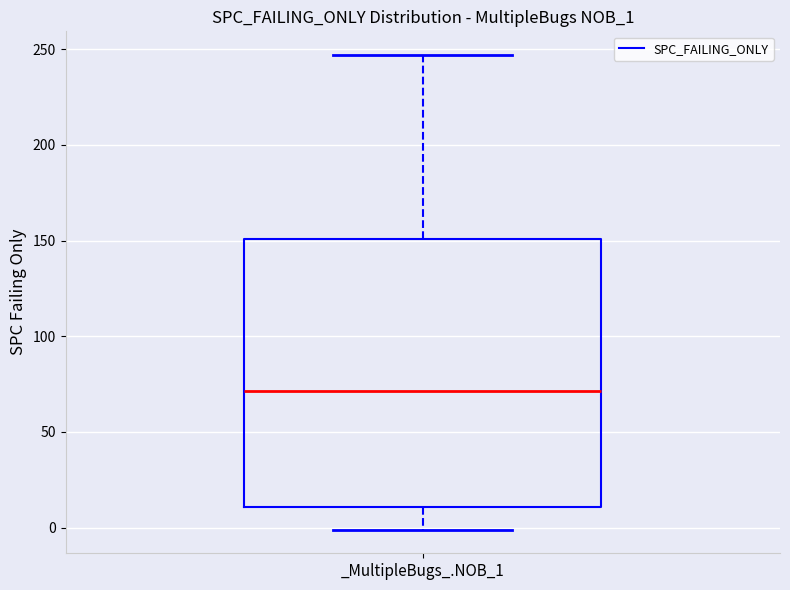

Read this box plot against the y-axis: the position of the median line, the range covered by the box, and the ends of both whiskers. The values are not printed on the chart, so give them approximately, as read against the axis.

median 70, box 10 to 150, whiskers 0 to 245